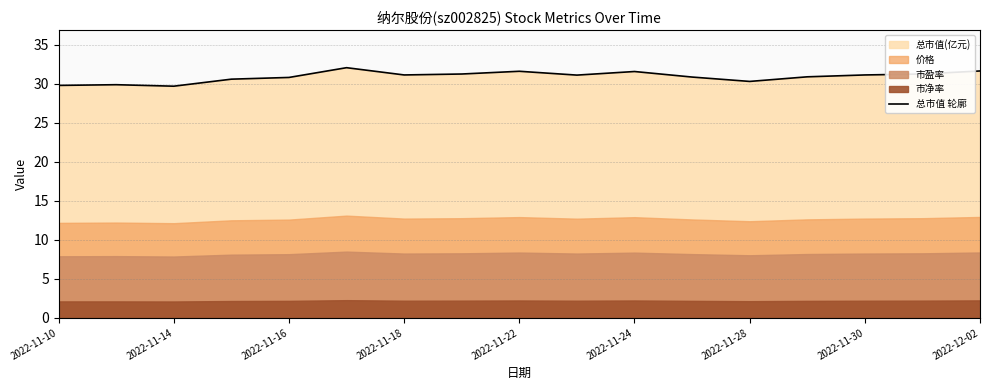

How many values are below 31?

8